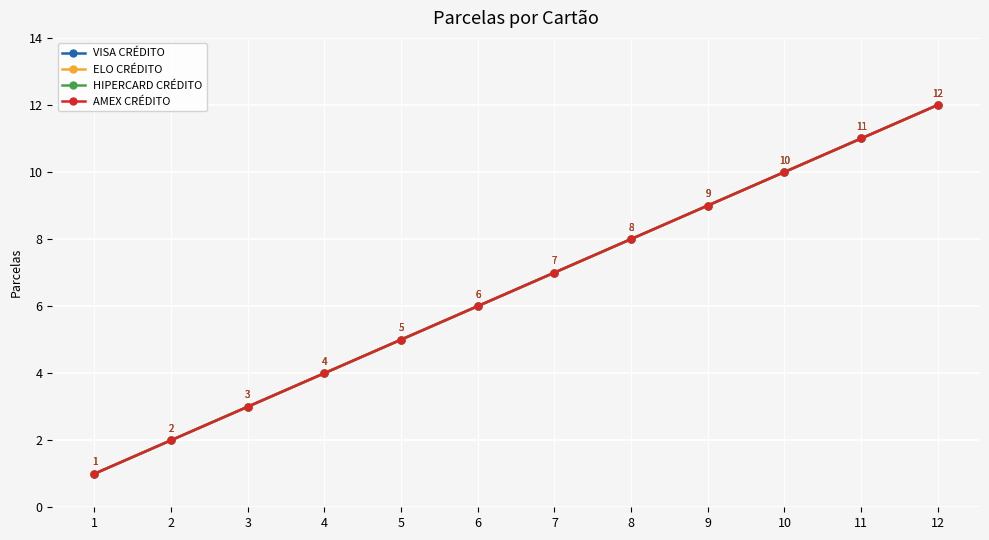

Reading right to left, what are all the values shown in this chart?

VISA CRÉDITO: 12	11	10	9	8	7	6	5	4	3	2	1
ELO CRÉDITO: 12	11	10	9	8	7	6	5	4	3	2	1
HIPERCARD CRÉDITO: 12	11	10	9	8	7	6	5	4	3	2	1
AMEX CRÉDITO: 12	11	10	9	8	7	6	5	4	3	2	1